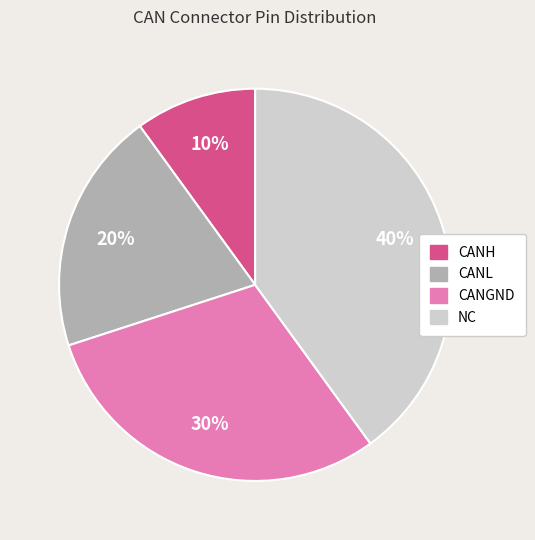

To the nearest percent, what is the average slice percentage?

25%